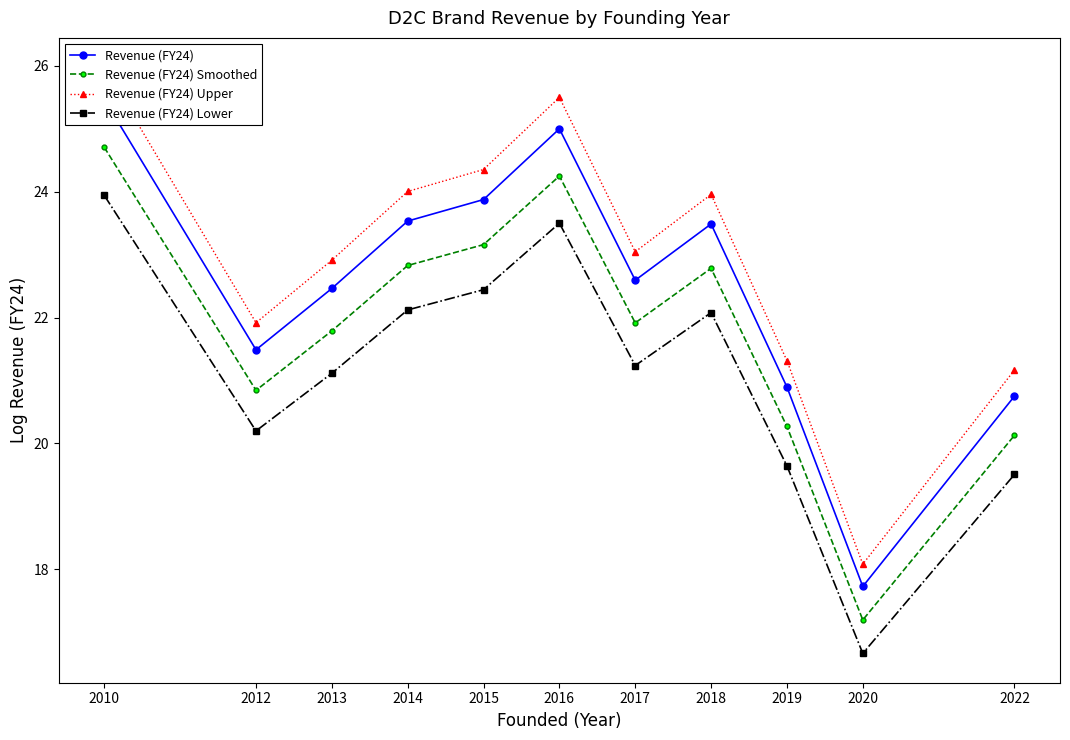

True or false: Revenue (FY24) Upper and Revenue (FY24) Smoothed cross at least once.

False